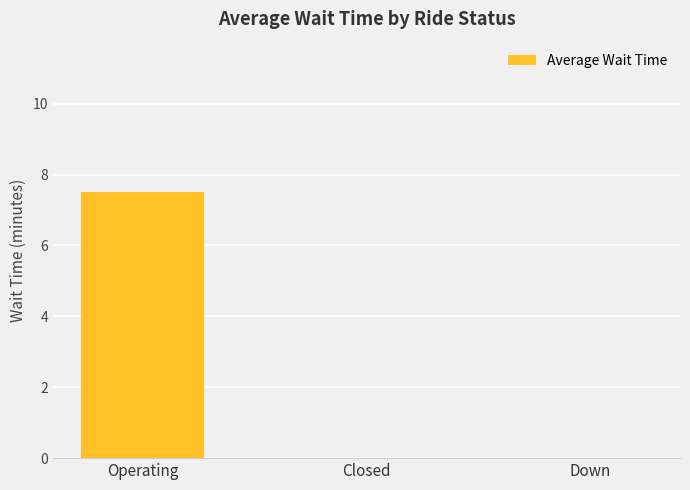

What is the average value?

2.5